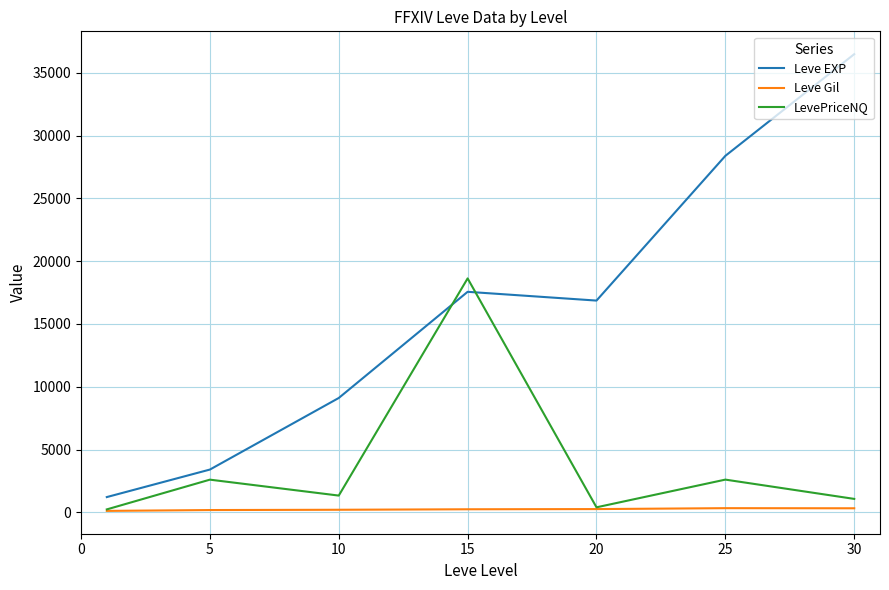

Which series has the largest range (max minus min)?

Leve EXP